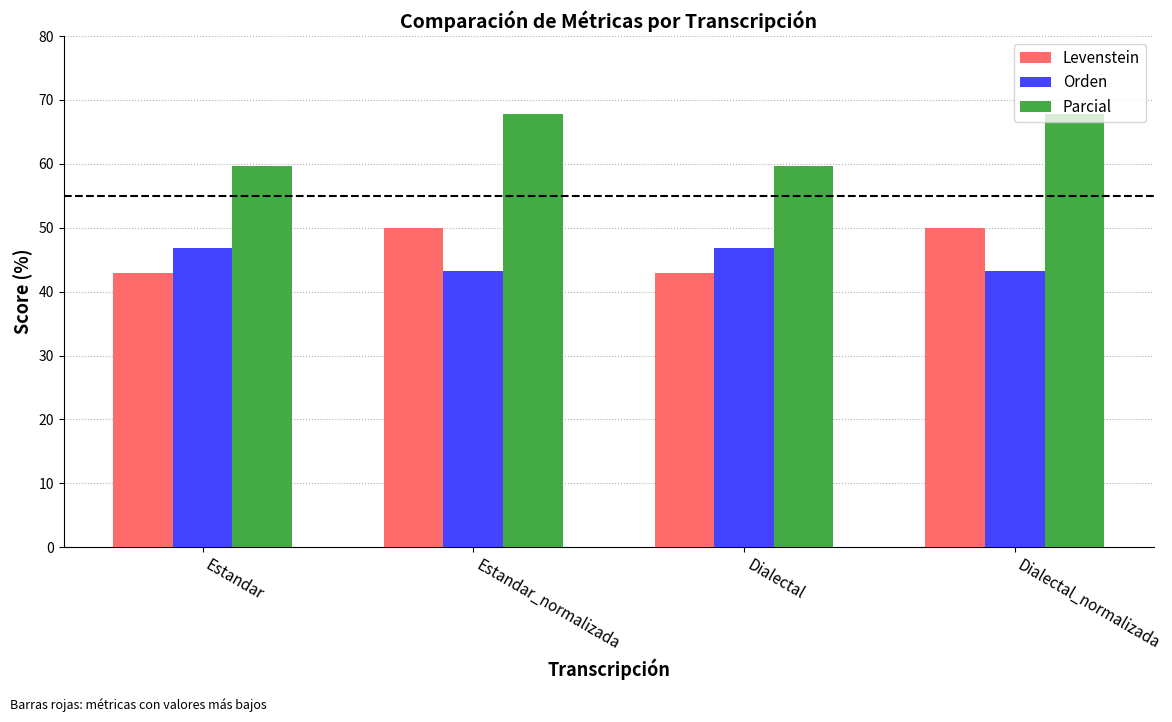

The Parcial series shows 98.6 at Estandar_normalizada. True or false?

False